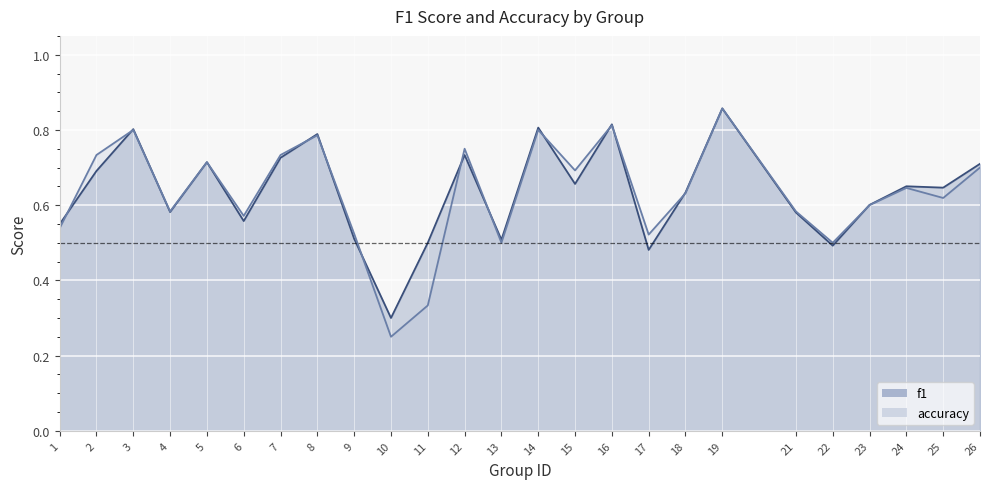

Where do accuracy and f1 first cross each other?

1 and 2